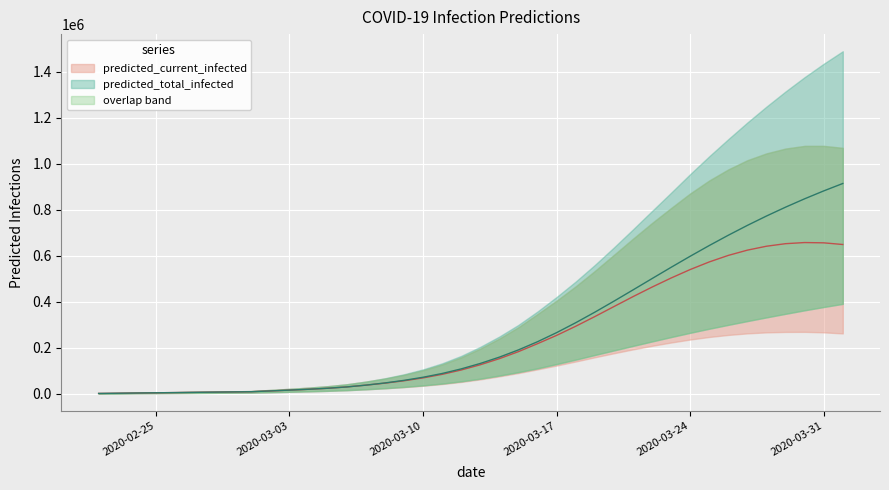

How many interior local peaks does the predicted_current_infected_upper series have?

1